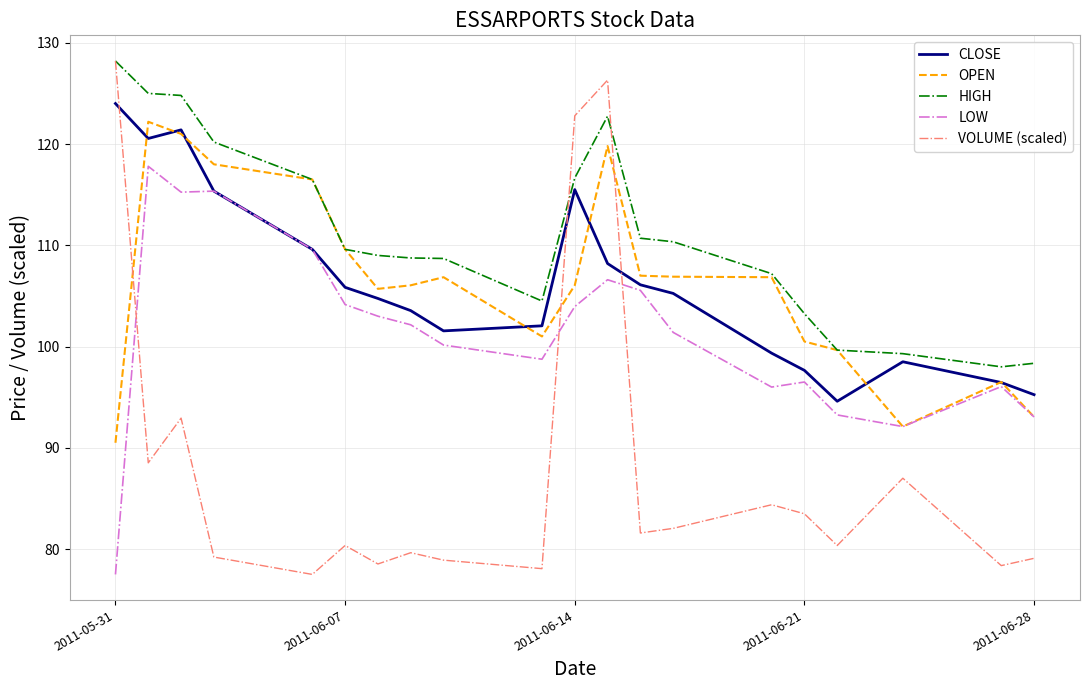

Which series has the largest range (max minus min)?

VOLUME (scaled)